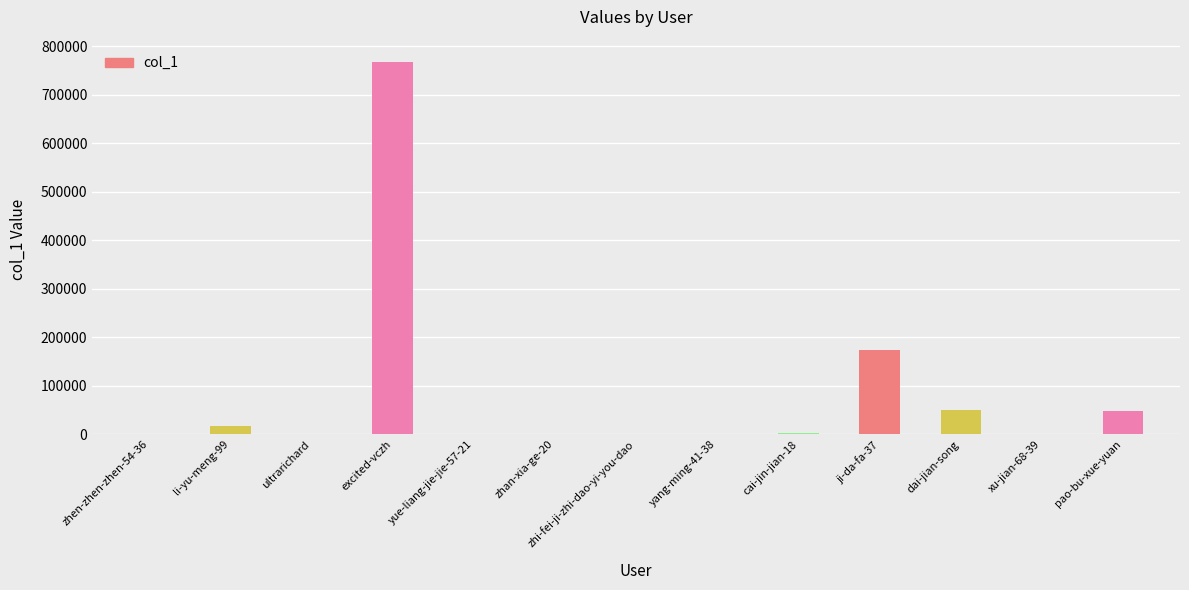

What is the greatest value displayed?

767066